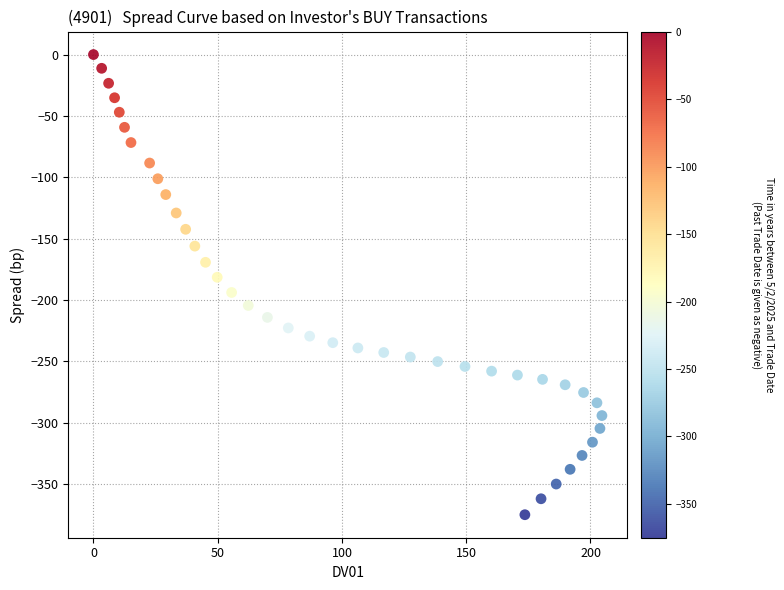

What is the range of Y values (max minus min)?

375.0